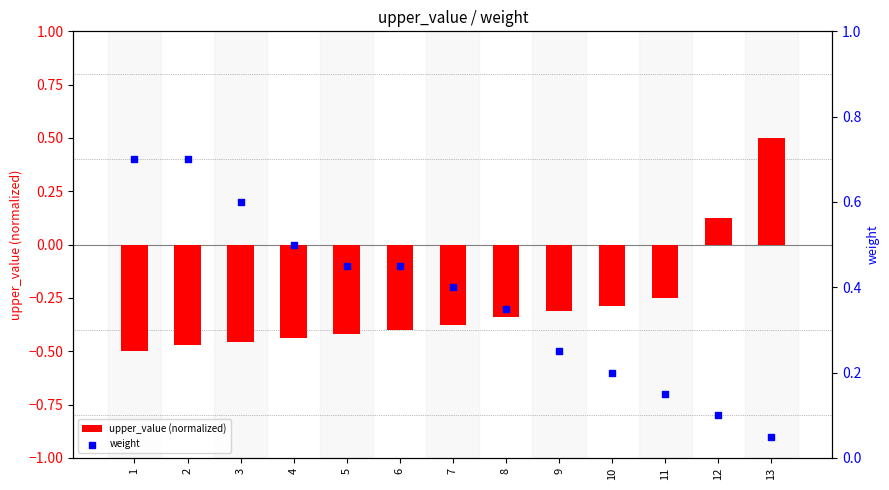

Which series reaches the maximum Y coordinate?

weight